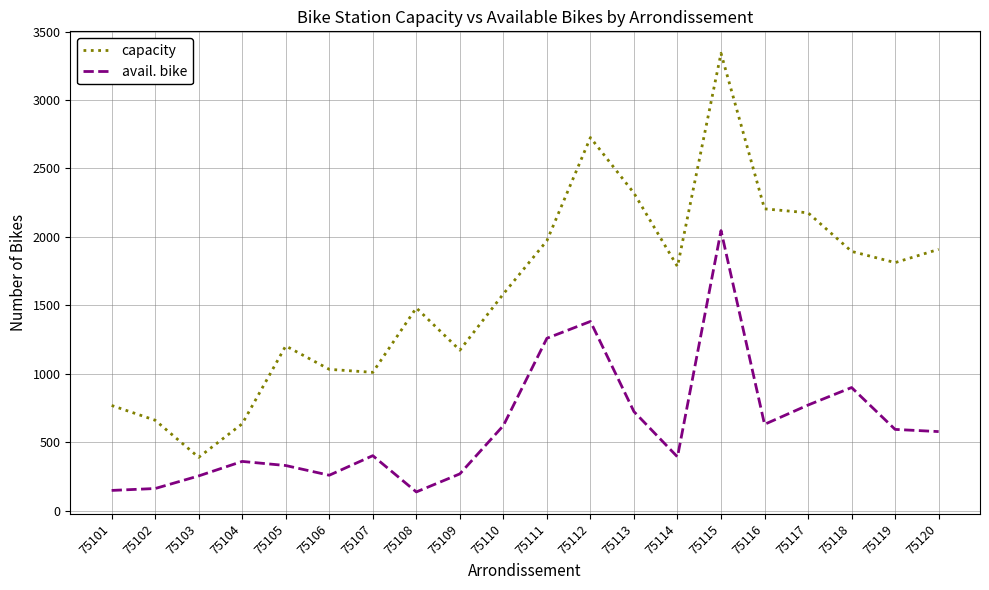

At how many categories does at least one series exceed 278?

20